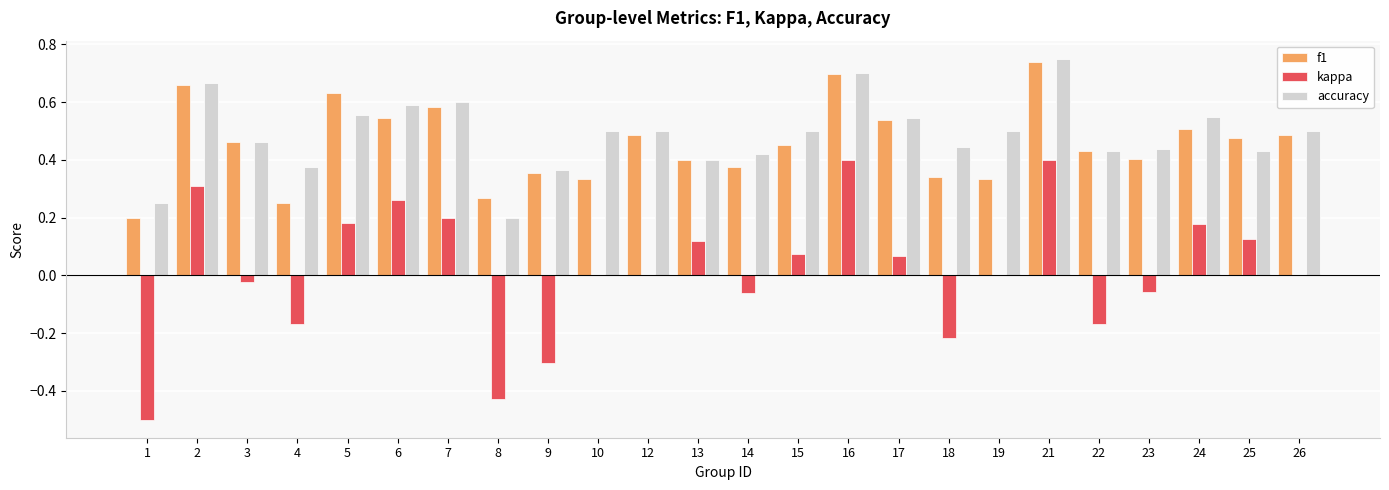

True or false: kappa has a value of -0.0 at 4.

False